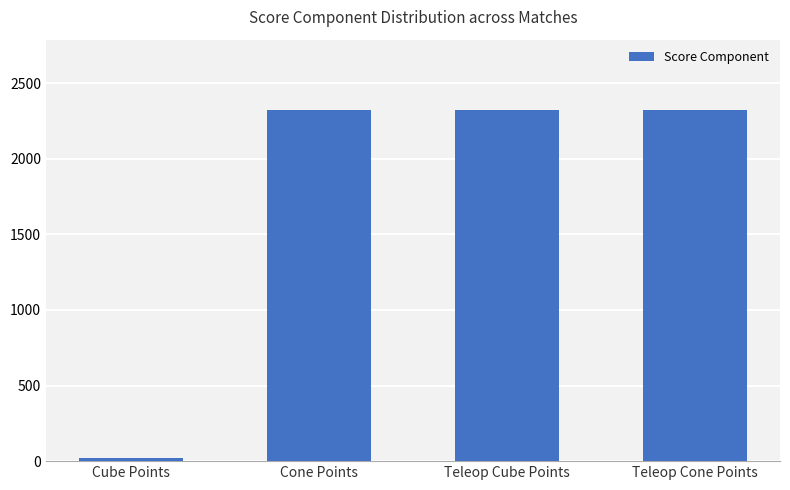

What is the maximum value shown in the chart?

2323